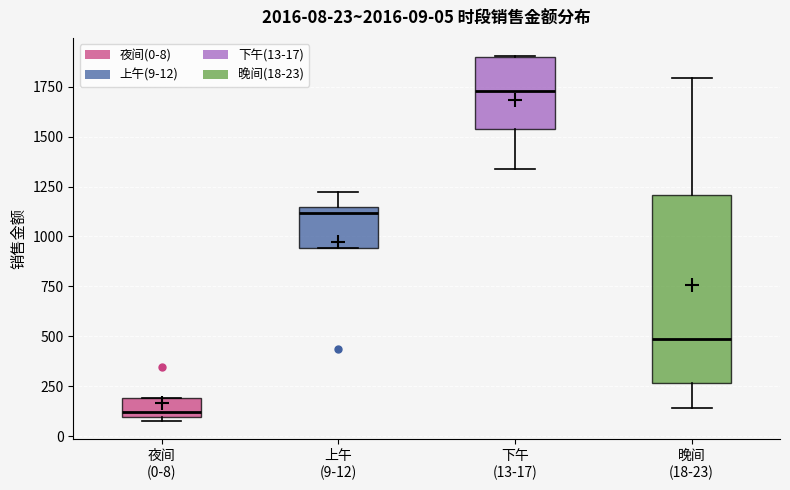

Which box has the lowest median line?

夜间 (0-8)